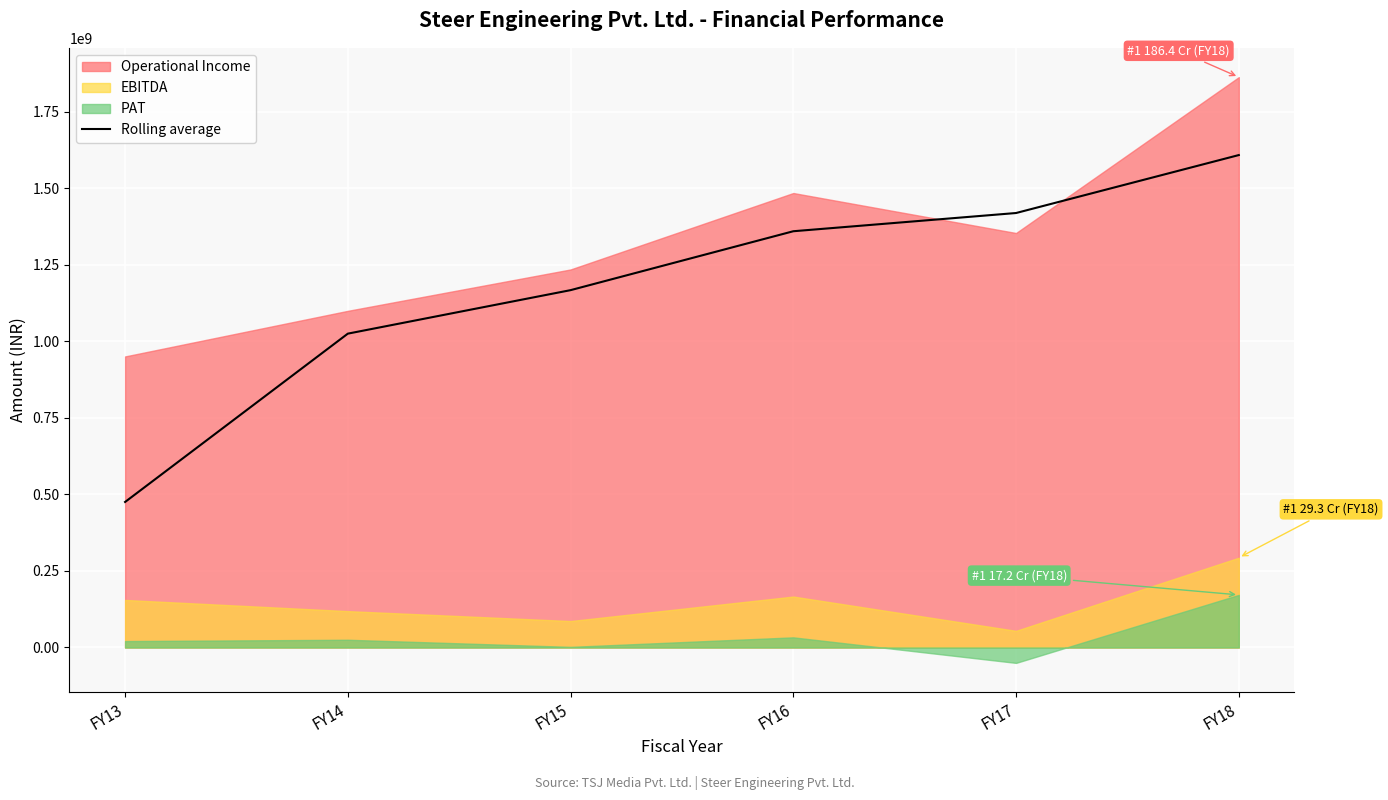

List the labels in order of Rolling average value, largest first.

FY18, FY17, FY16, FY15, FY14, FY13